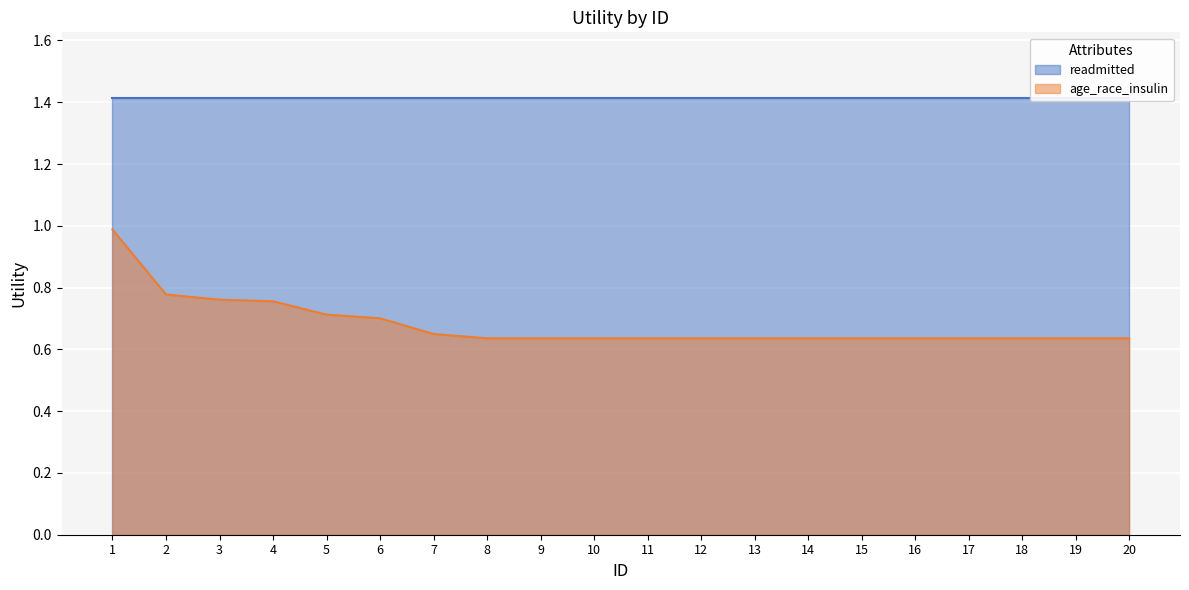

True or false: age_race_insulin has a value of 0.2 at 7.

False